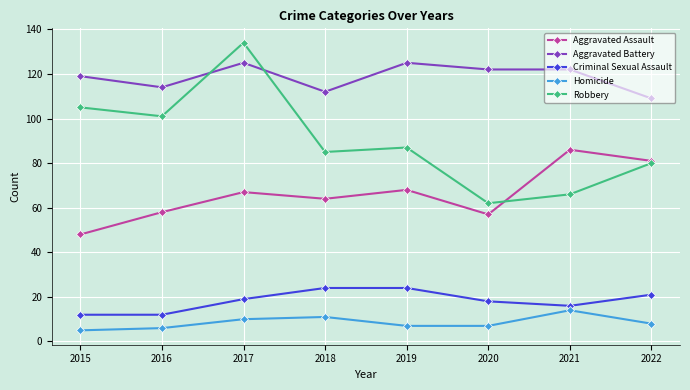

The Aggravated Assault series shows 59 at 2021. True or false?

False